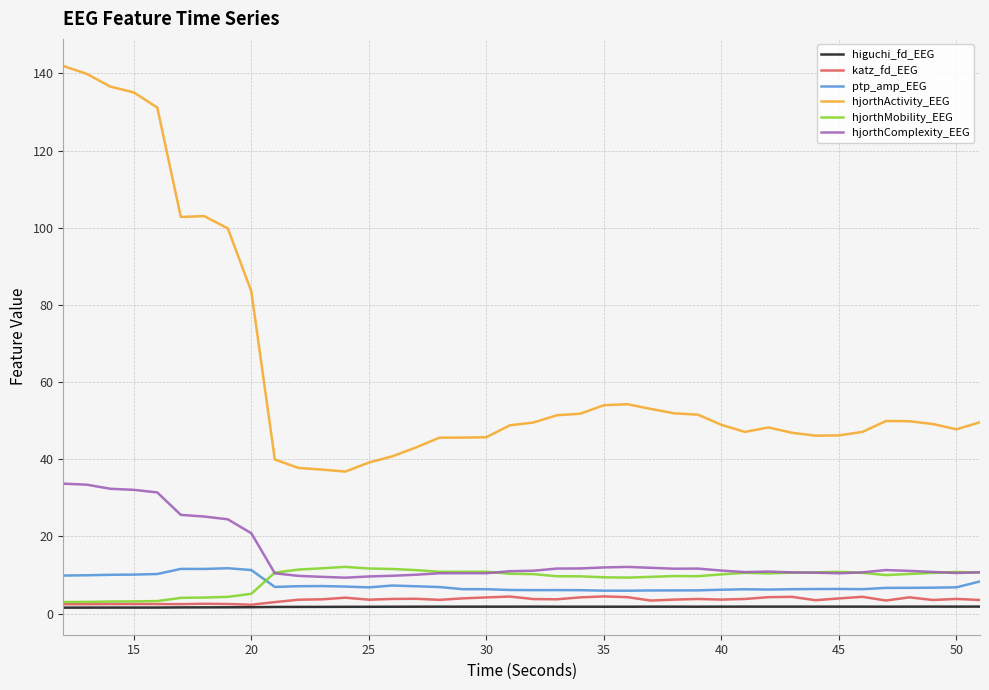

Is this an area chart (filled region under the line)?

No